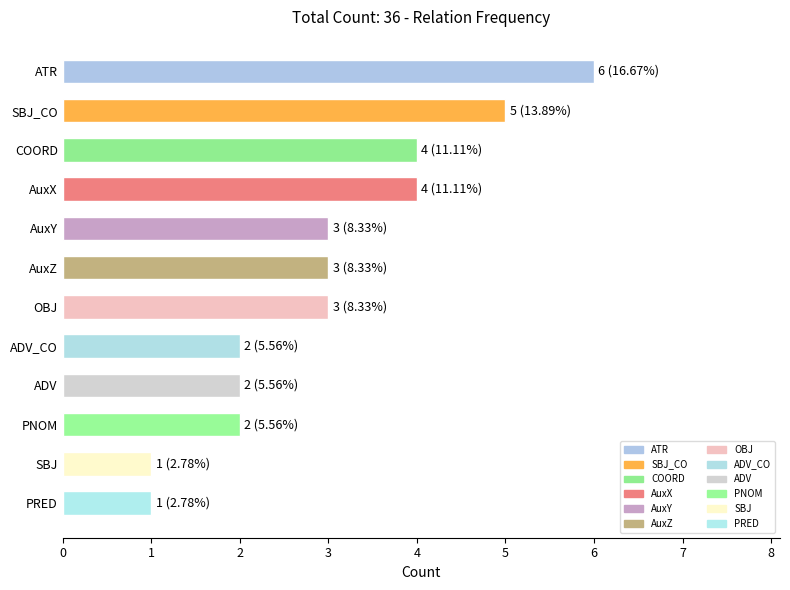

Reading bottom to top, extract all data points from this chart.

PRED=1	SBJ=1	PNOM=2	ADV=2	ADV_CO=2	OBJ=3	AuxZ=3	AuxY=3	AuxX=4	COORD=4	SBJ_CO=5	ATR=6